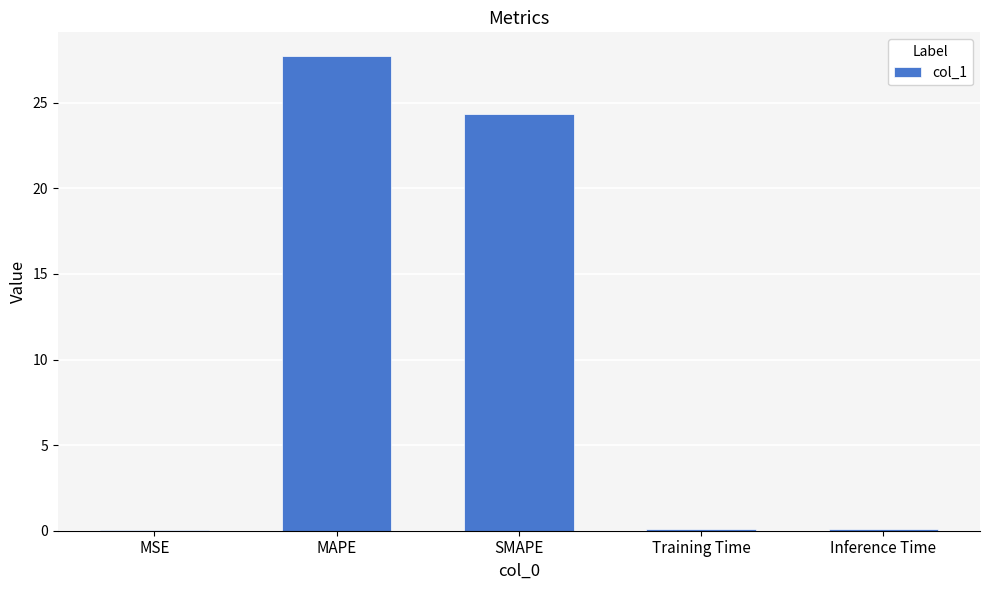

What is the difference between the values at MAPE and Training Time?

27.6